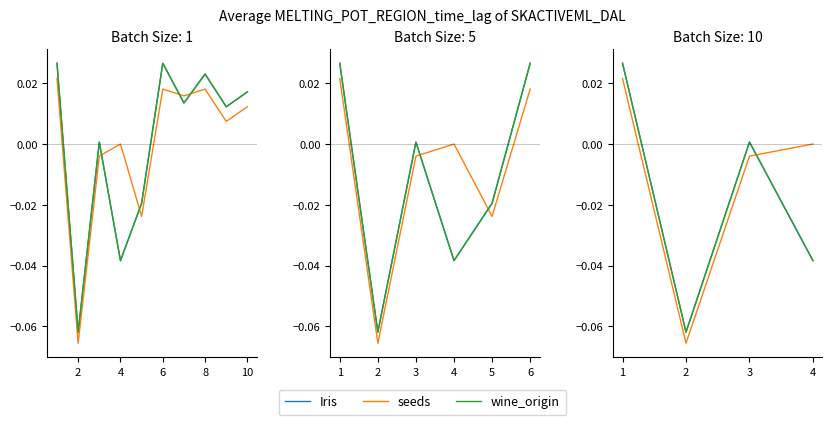

How many values in wine_origin are above zero?

2